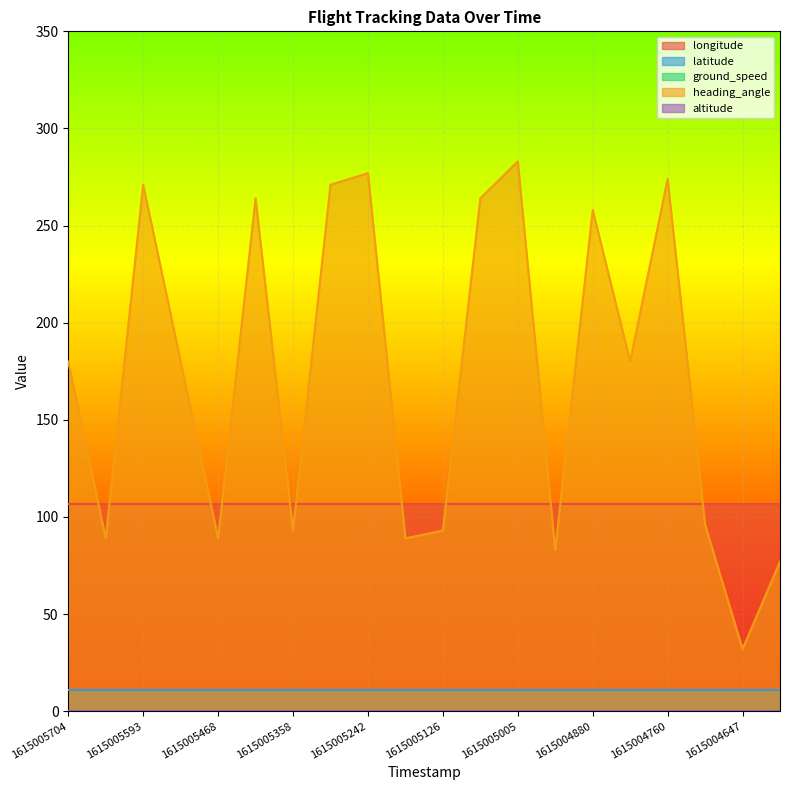

Where is ground_speed nearest to the value 0?

1615005704